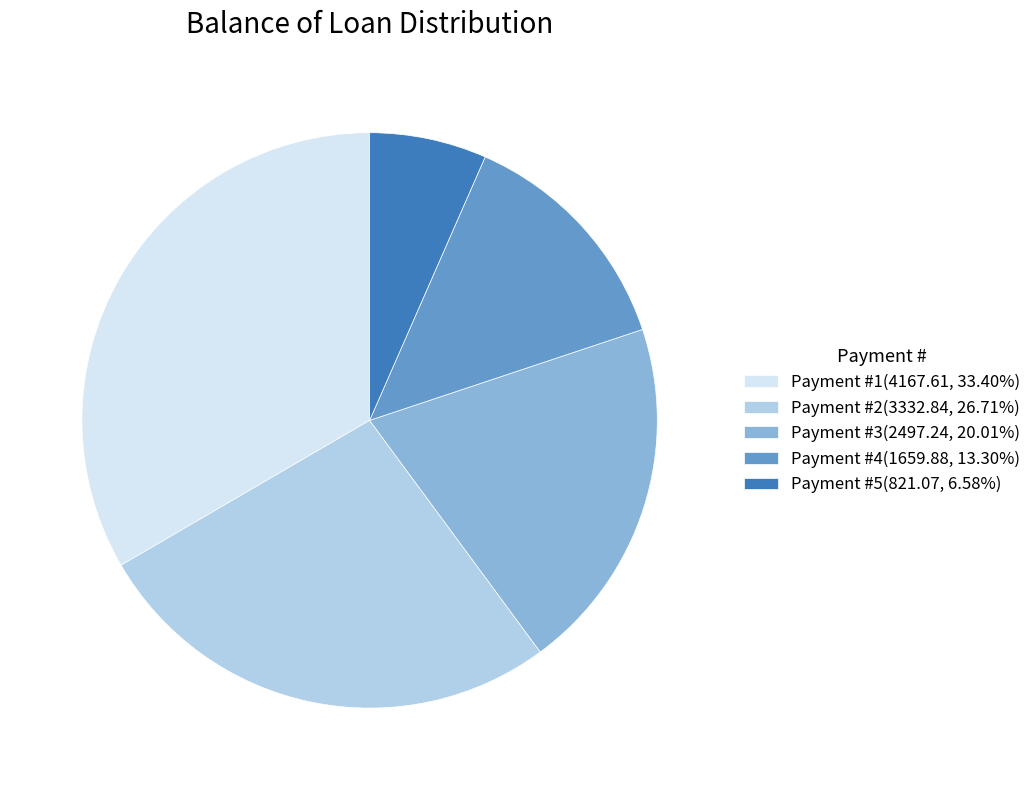

Is the sum of Payment #4(1659.88, 13.30%) and Payment #3(2497.24, 20.01%) greater than half?

No